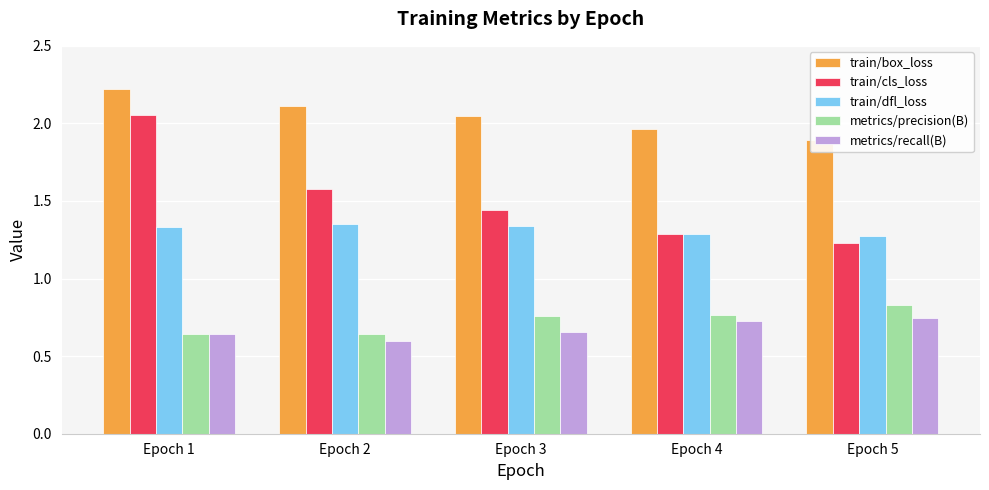

Is the value of train/cls_loss at Epoch 2 greater than the value of train/dfl_loss at Epoch 4?

Yes